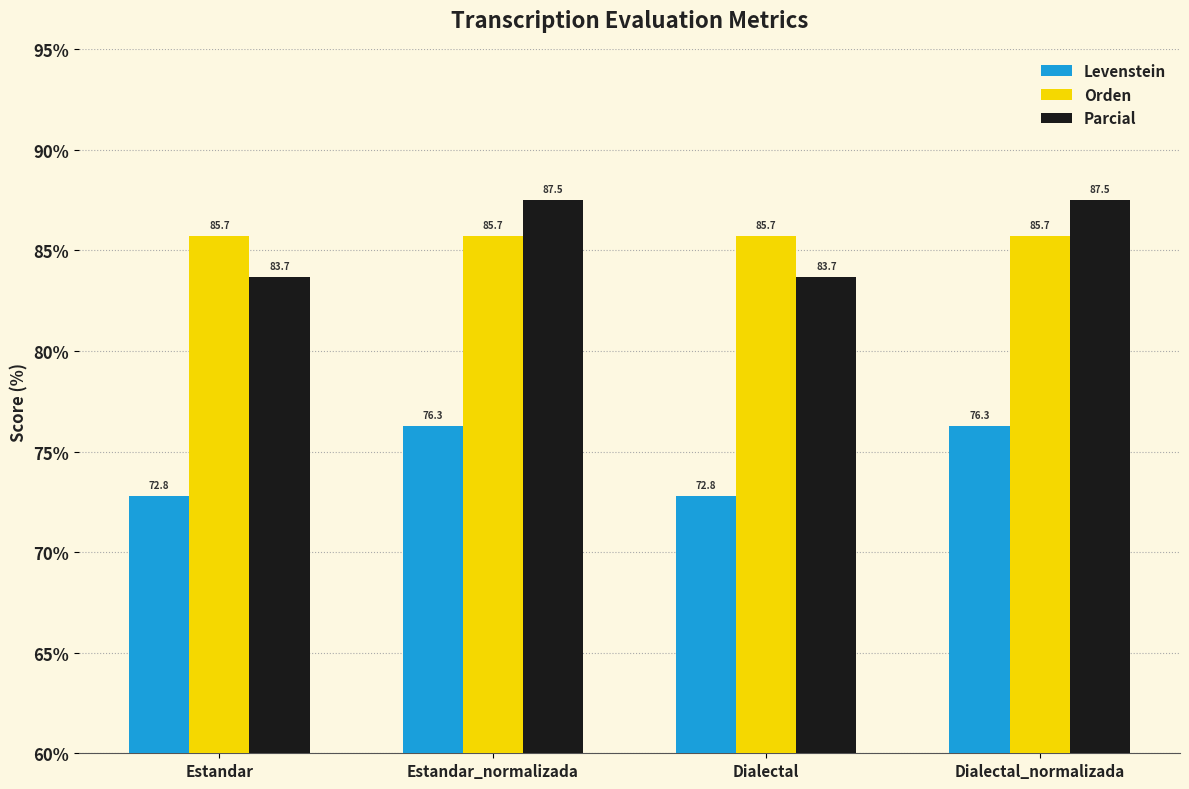

What is the value of the Orden bar at the 3rd from the left?

85.7